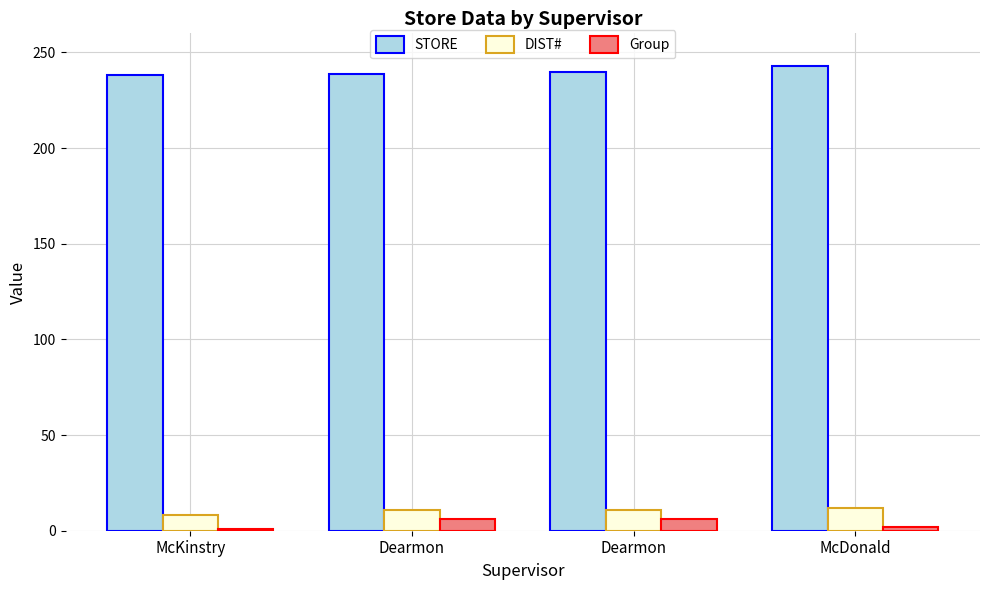

What is the lowest value of the Group series?

1